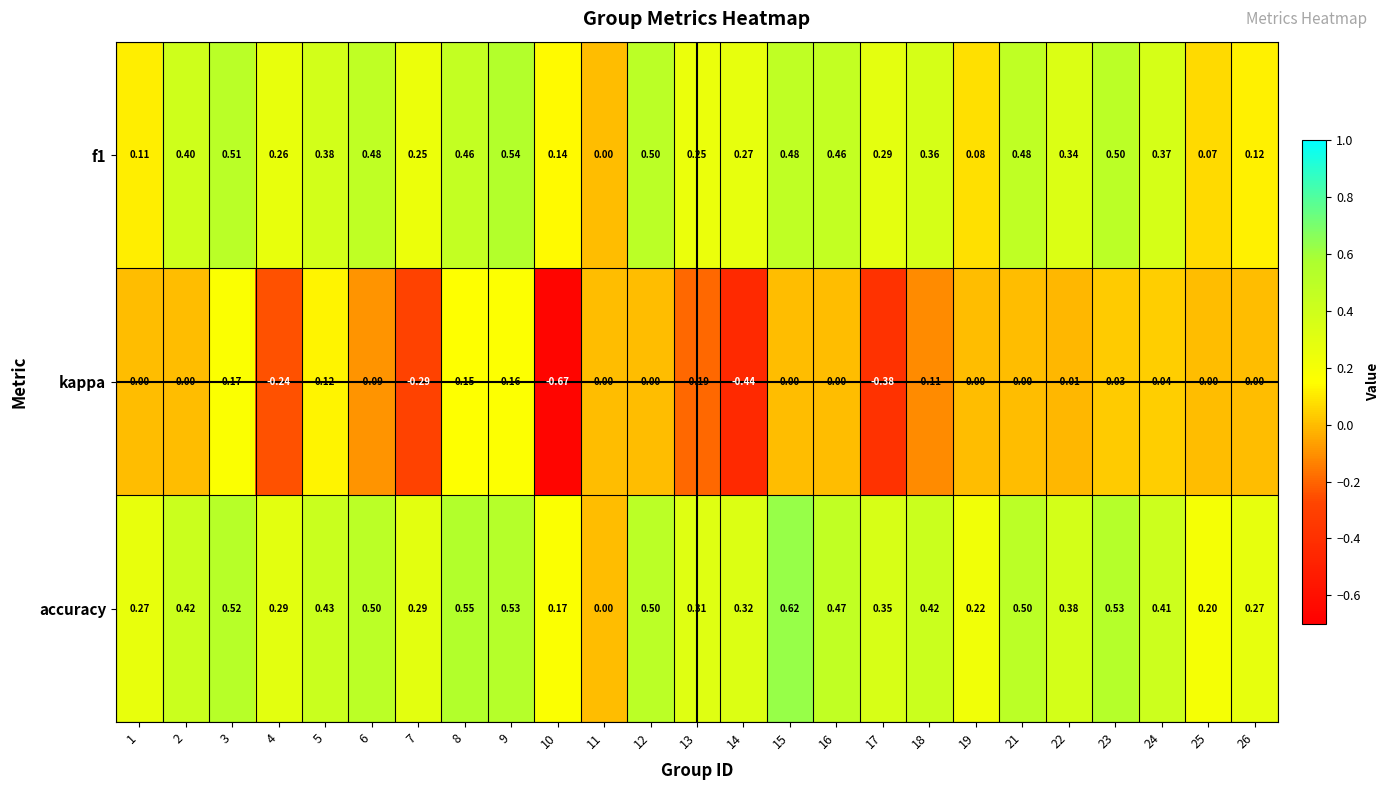

Count the number of categories in the chart.

25